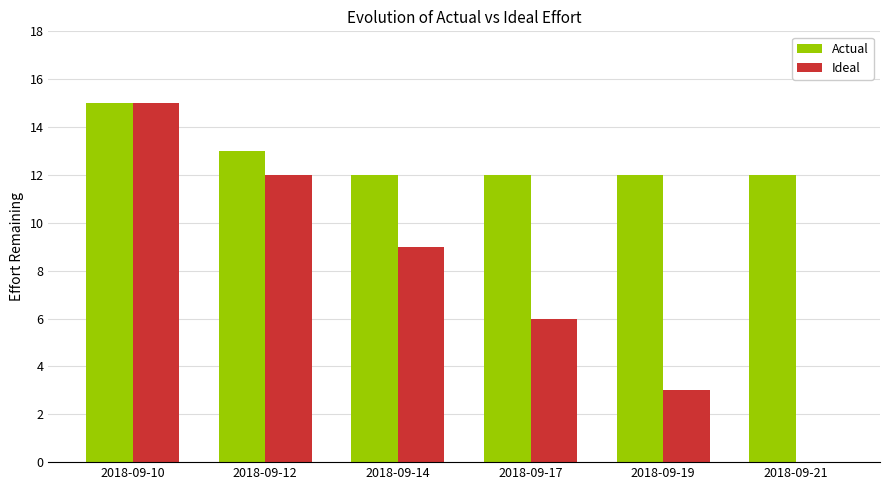

What is the sum of the Actual values at 2018-09-21 and 2018-09-19?

24